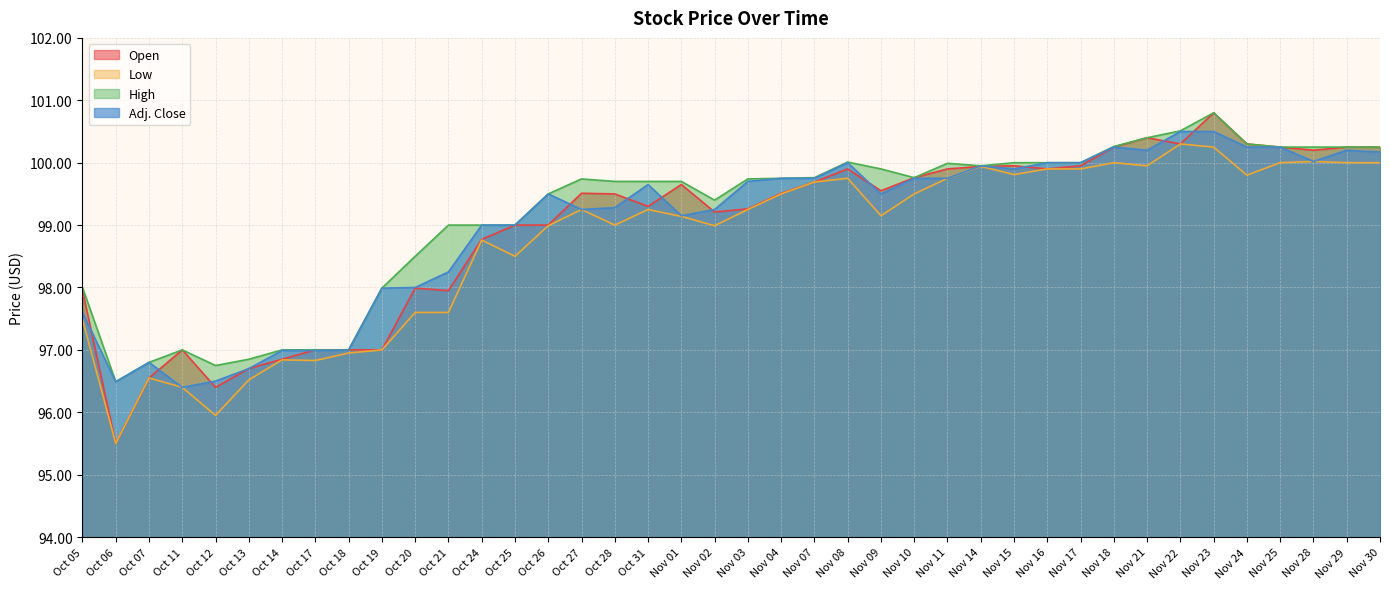

Rank the series by their maximum value, from highest to lowest.

Open, High, Adj. Close, Low